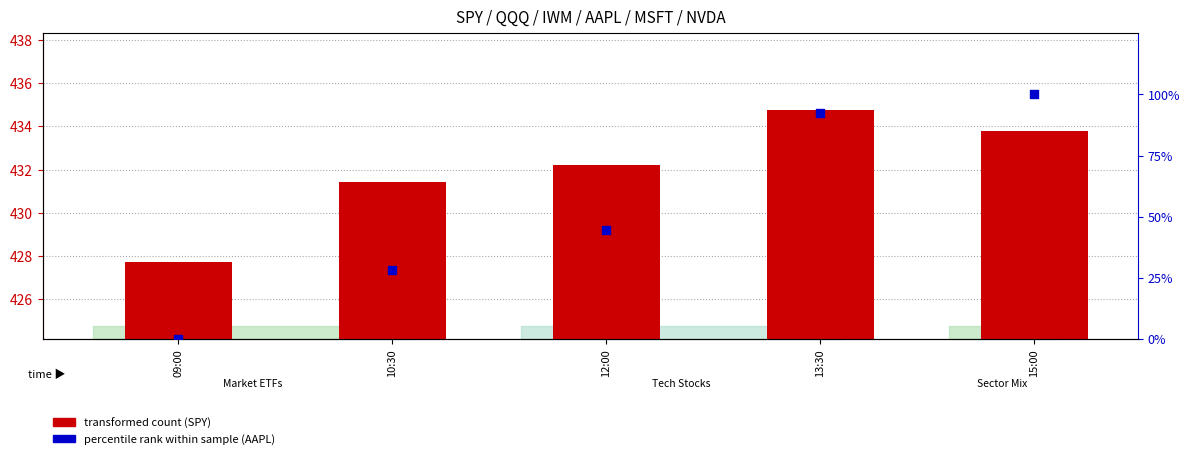

Which series contains the highest Y value?

transformed count (SPY)